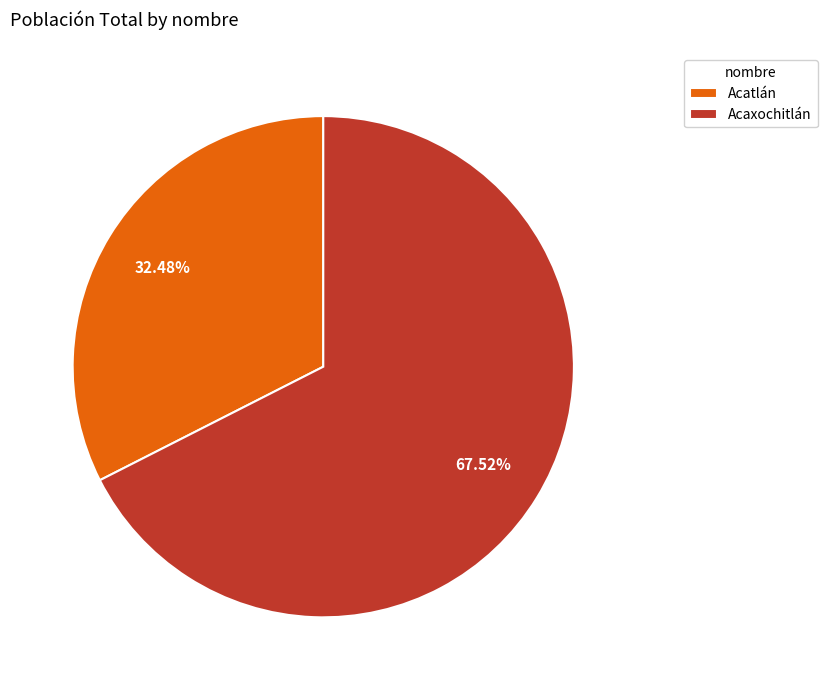

The Acaxochitlán slice represents 68% of the pie. True or false?

True